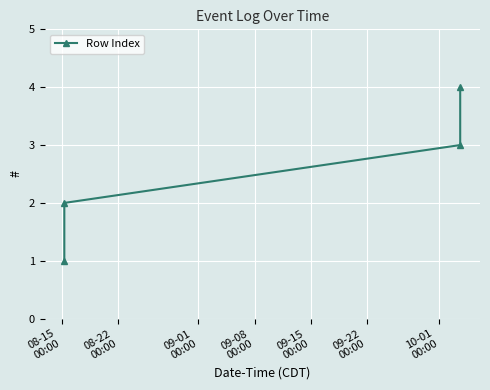

What is the difference between the maximum and minimum values?

3